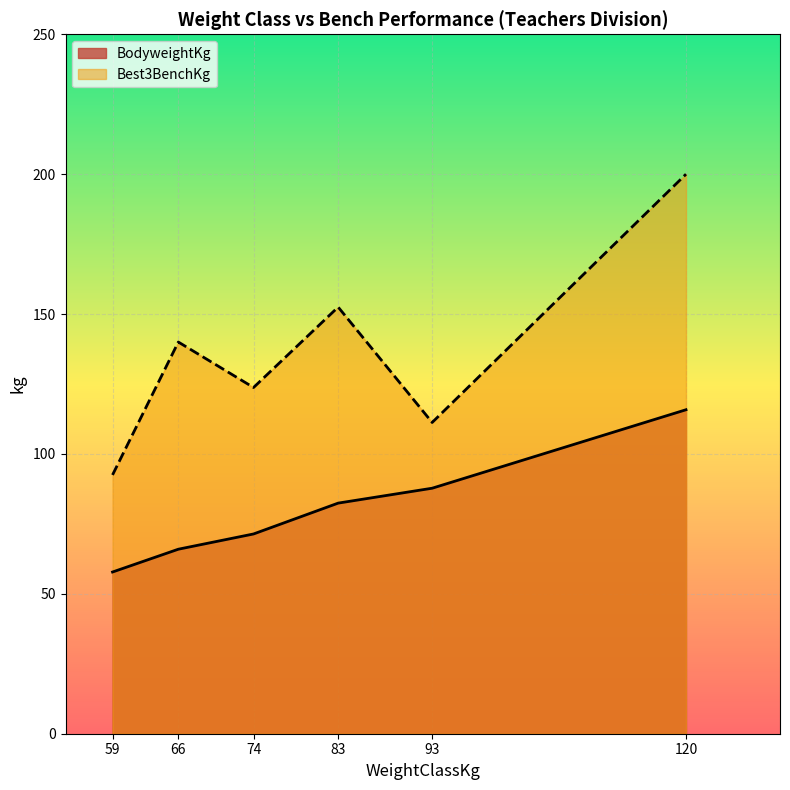

At which category does the chart reach its peak across all series?

120